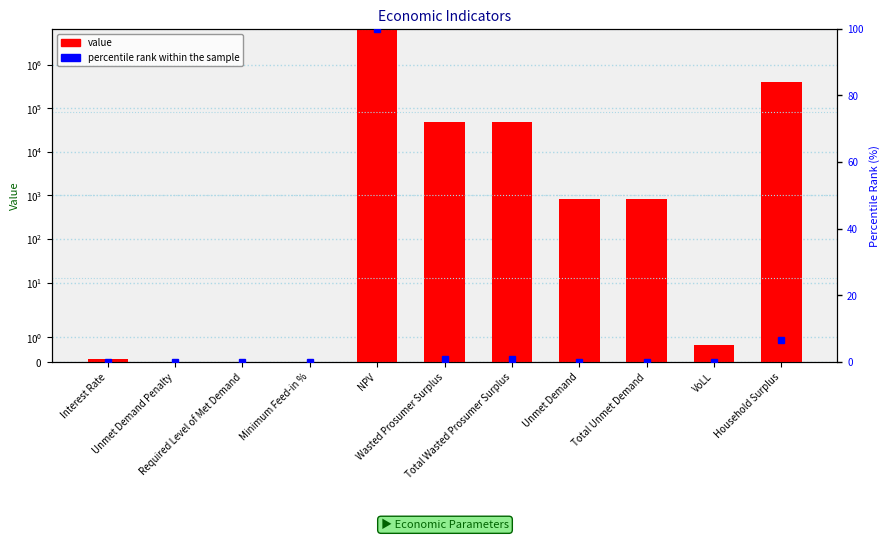

At Unmet Demand Penalty, list the series in order from largest to smallest.

value, percentile rank within the sample